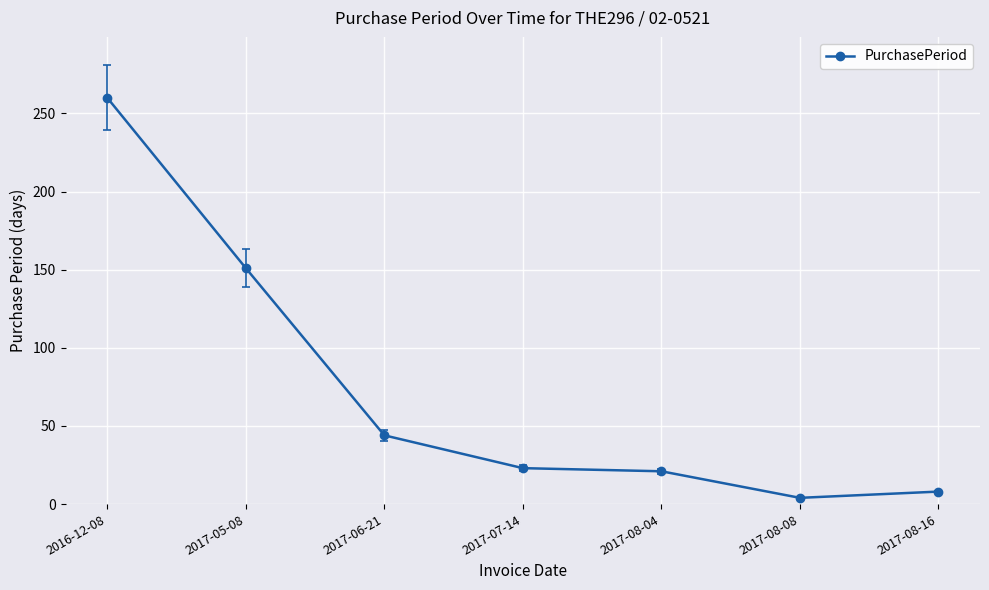

Does the chart have visible grid lines?

Yes